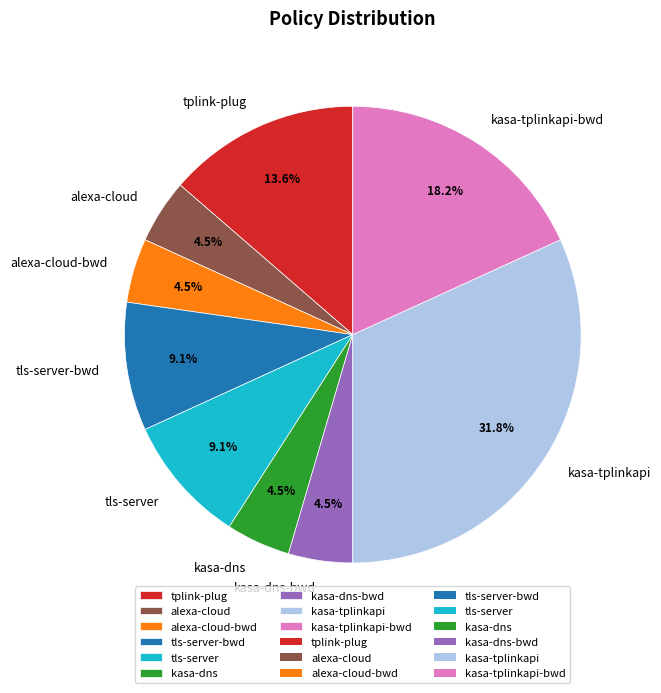

What is the largest slice in the pie chart?

kasa-tplinkapi